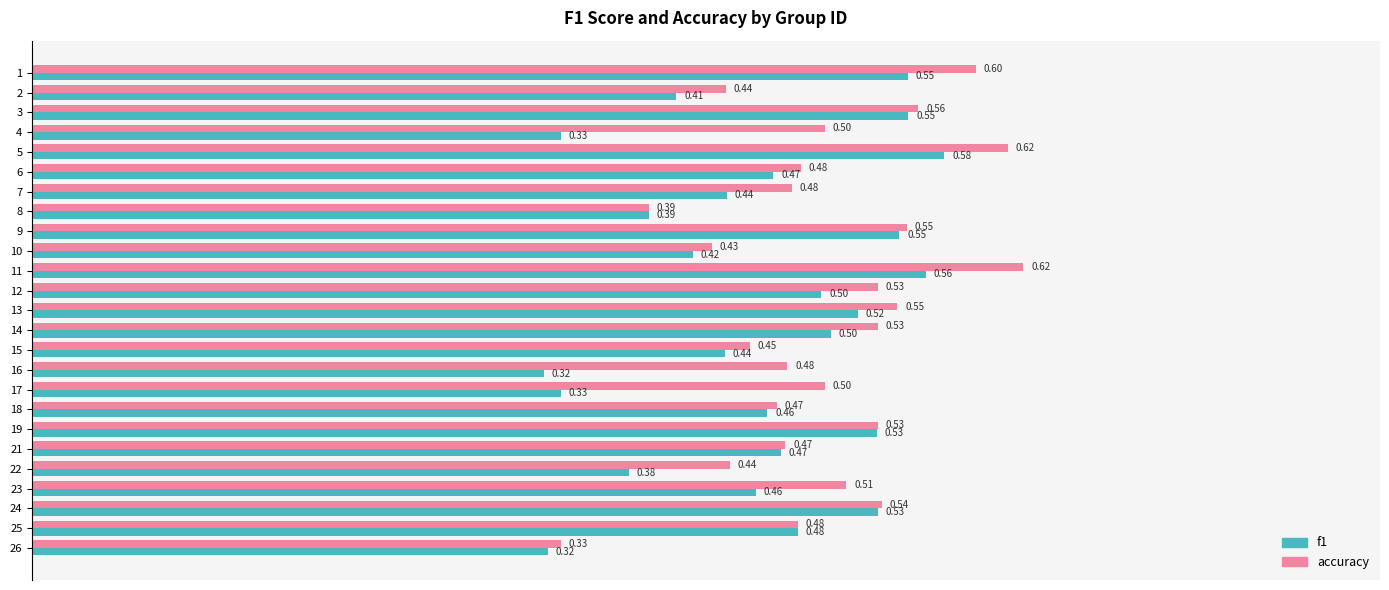

The value of accuracy at 10 is 1.0. True or false?

False